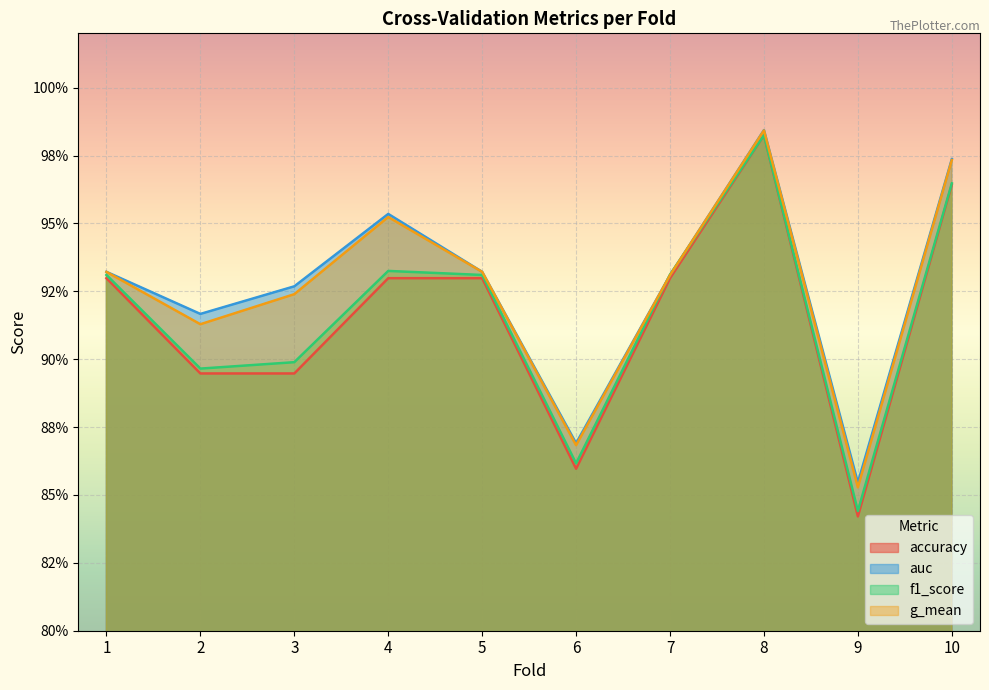

What are all the series names shown in the legend?

accuracy, auc, f1_score, g_mean